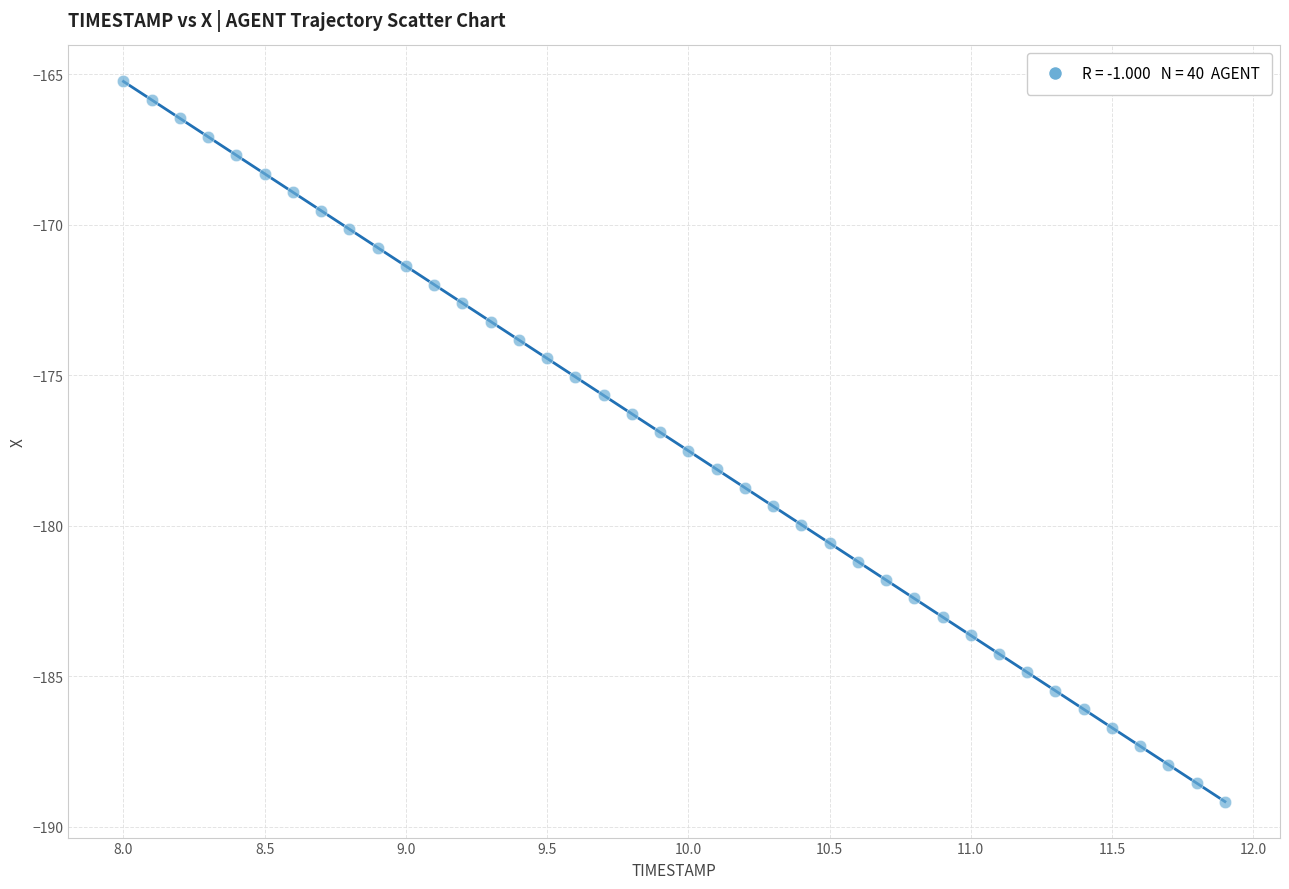

What is the range of Y values (max minus min)?

23.9